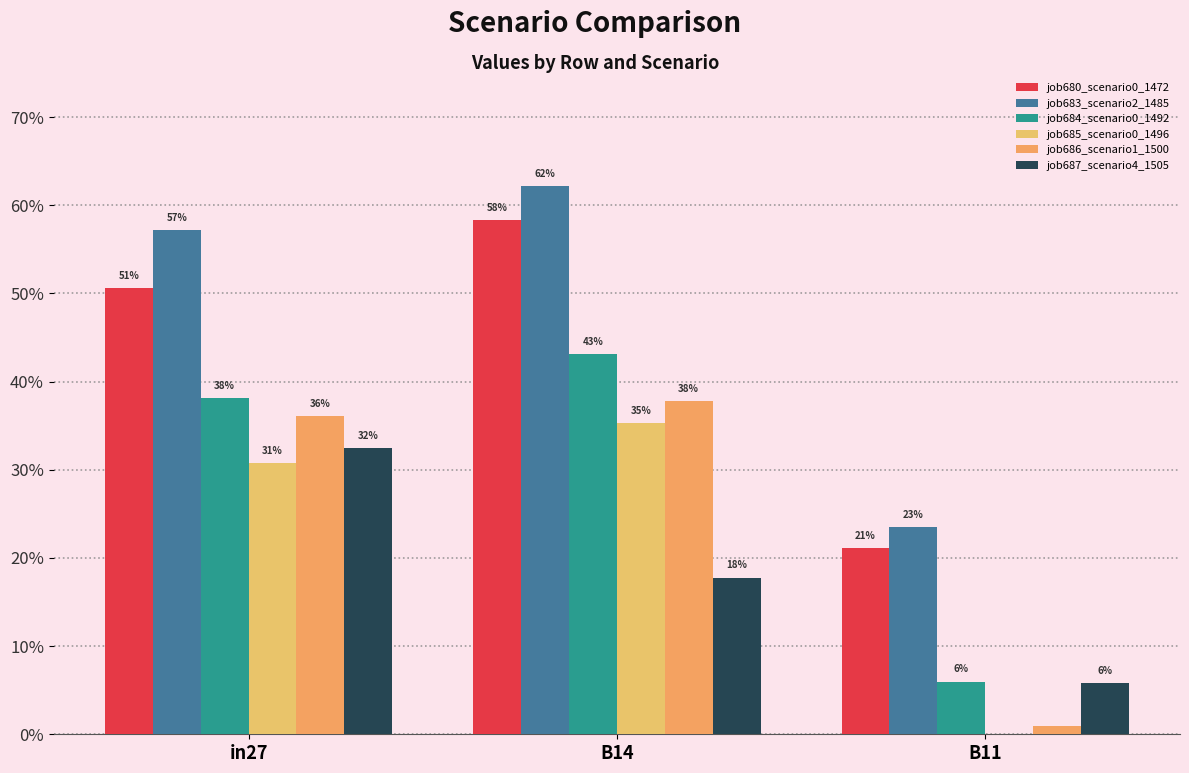

Which series has the largest total across all categories?

job683_scenario2_1485